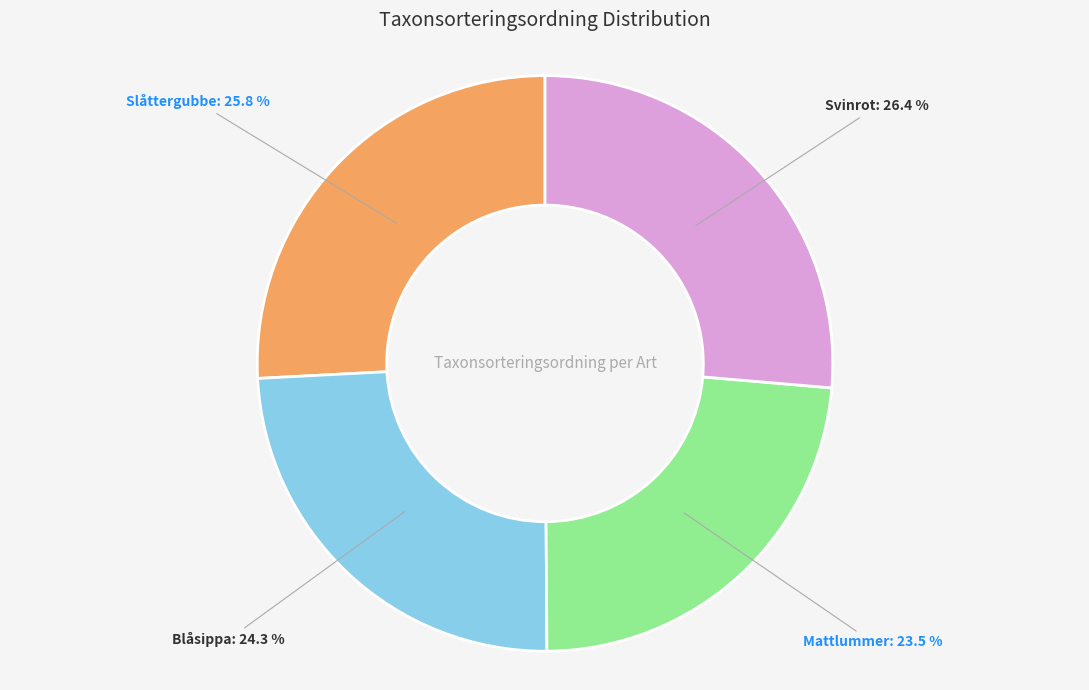

Is it true that Svinrot is 33% of the pie?

False